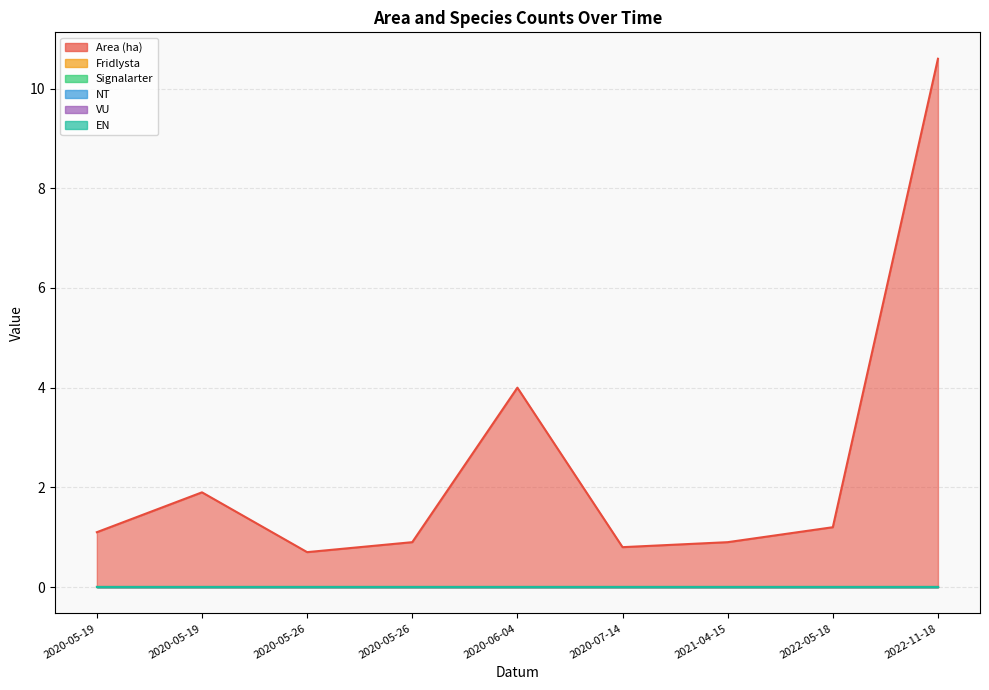

What is the difference between the highest and lowest values at 2020-05-26?

0.7